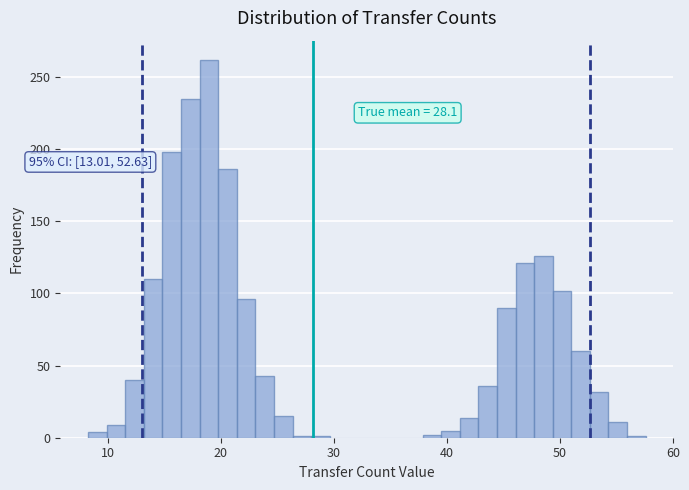

Around what value on the x-axis is the tallest bar? Give the approximate position of its centre, as read against the axis.

19